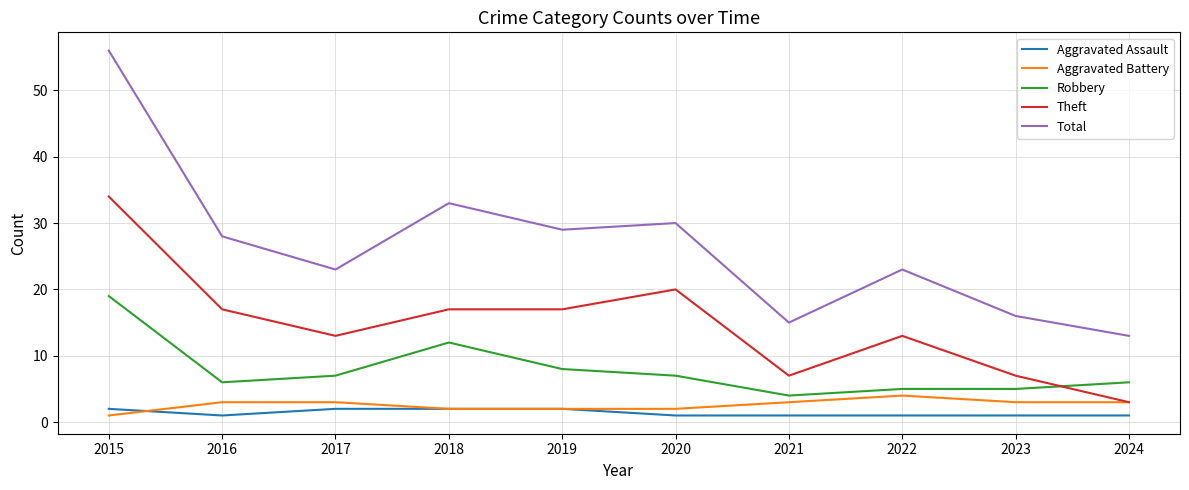

At which label does Robbery reach its peak?

2015